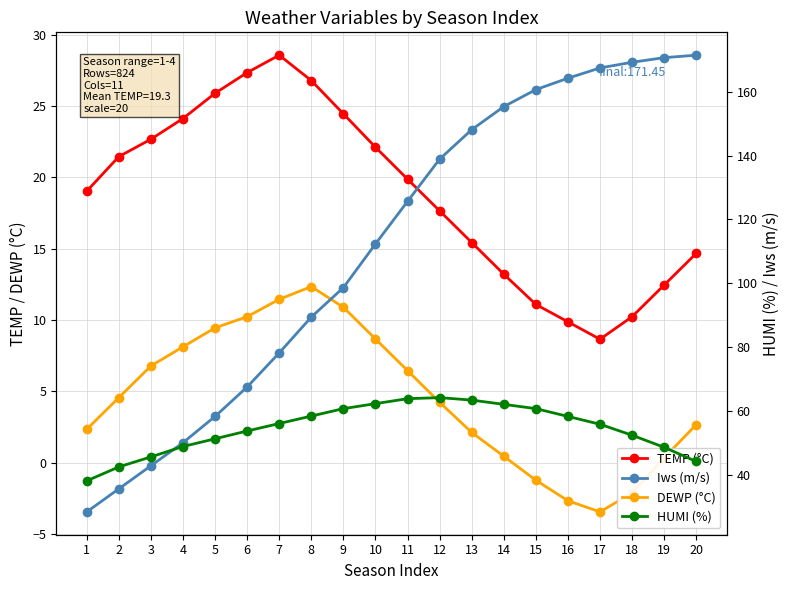

True or false: TEMP (°C) and Iws (m/s) intersect in this chart.

False